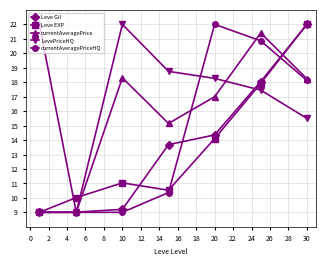

What is the value of the LevePriceHQ point at the 1st from the left?

9.0